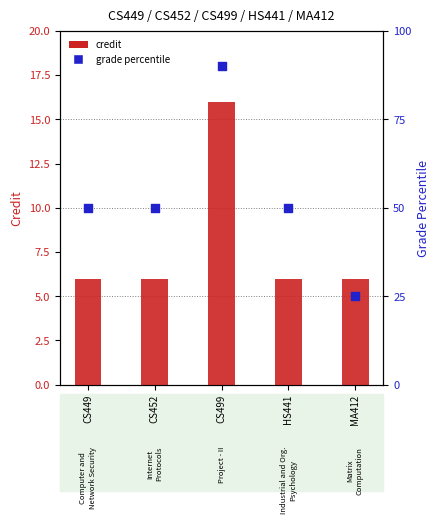

Which series has the largest total across all categories?

grade percentile